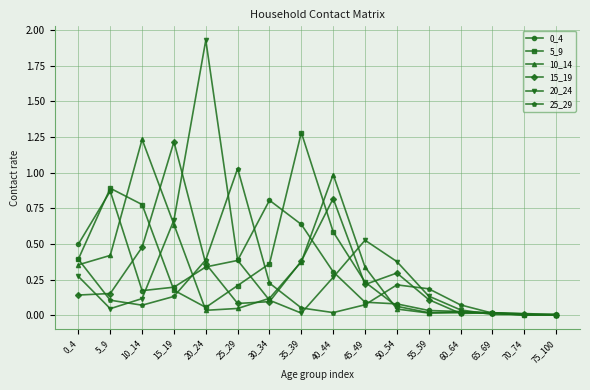

Is the value of 15_19 at 65_69 greater than the value of 20_24 at 0_4?

No